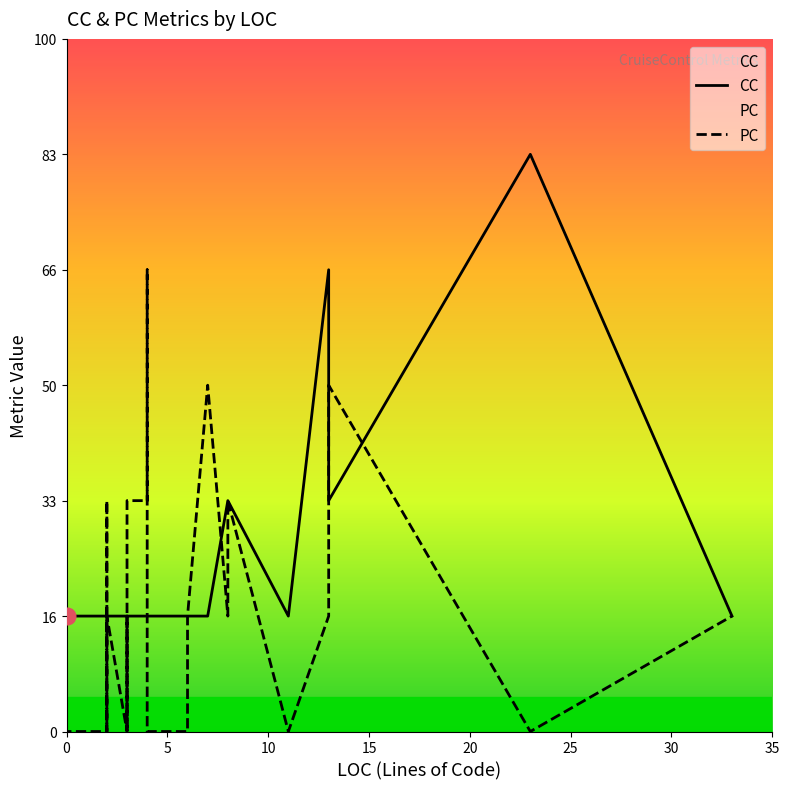

How many values in the PC series are below 1?

13